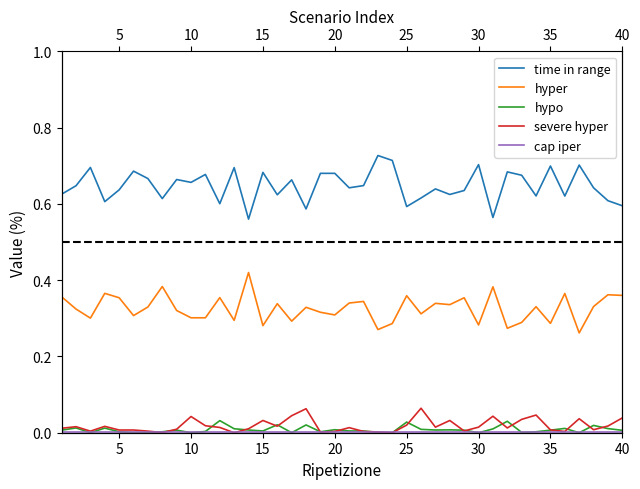

At how many categories does at least one series exceed 0?

40